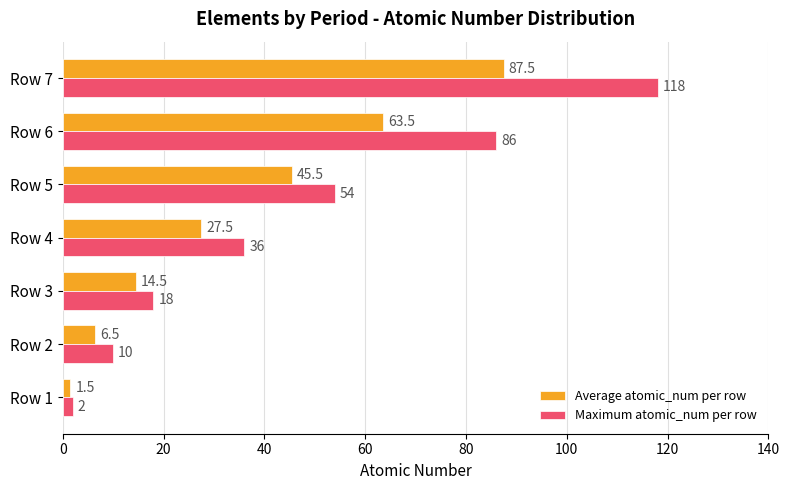

The value of Maximum atomic_num per row at Row 1 is 2.0. True or false?

True